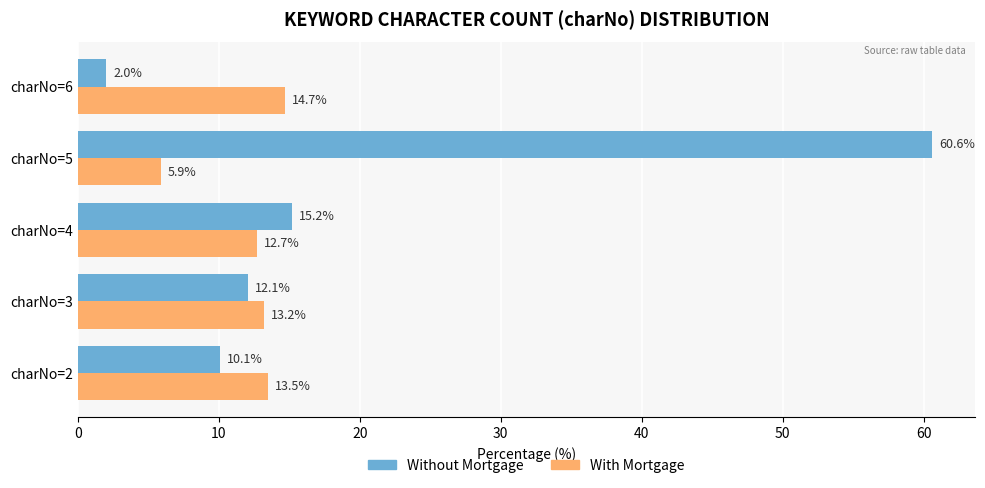

How many distinct data groups are displayed?

2